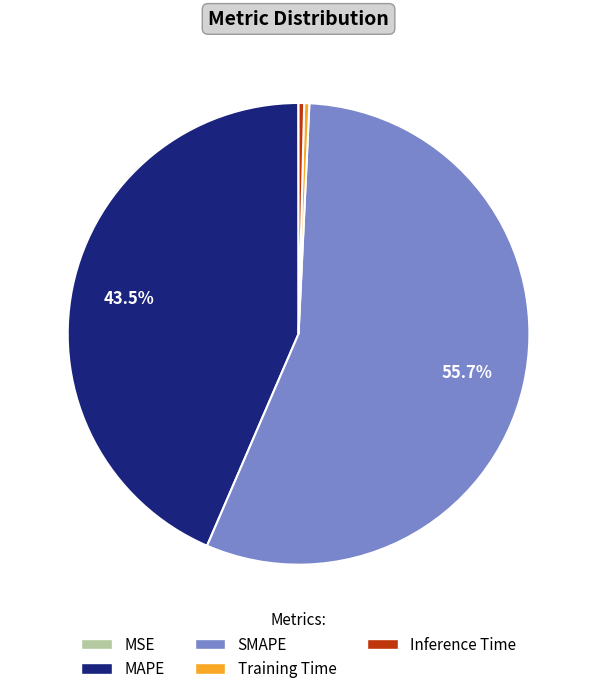

Which slice represents more than half of the pie?

SMAPE